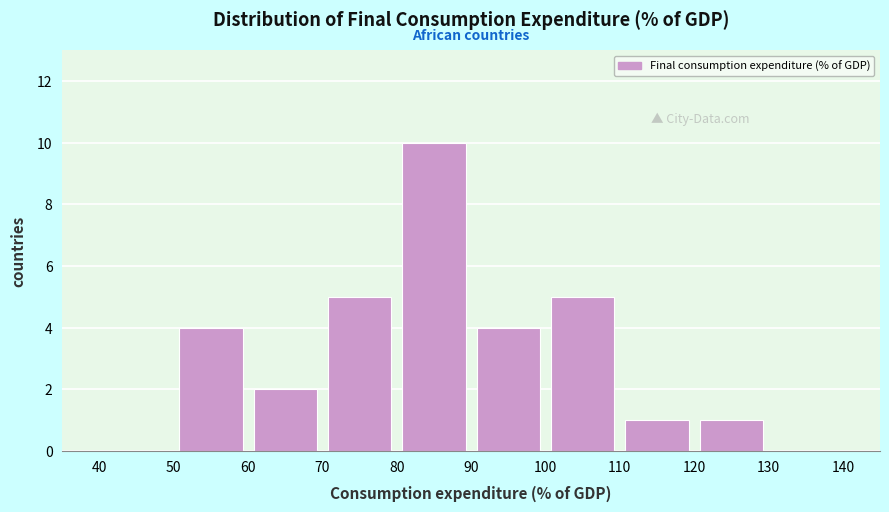

Reading left to right, transcribe this chart: for each bar, give the range it covers on the x-axis and its height. The values are not printed on the chart, so give them approximately, as read against the axis.

40 to 50: 0
50 to 60: 4
60 to 70: 2
70 to 80: 5
80 to 90: 10
90 to 100: 4
100 to 110: 5
110 to 120: 1
120 to 130: 1
130 to 140: 0